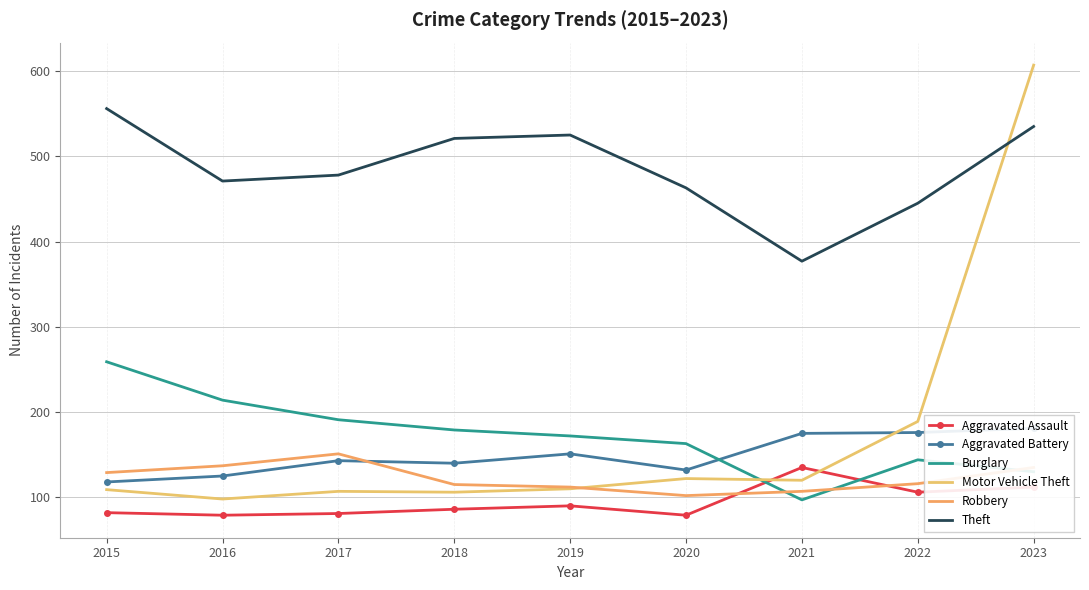

Where does the Motor Vehicle Theft series first go above 110?

2020